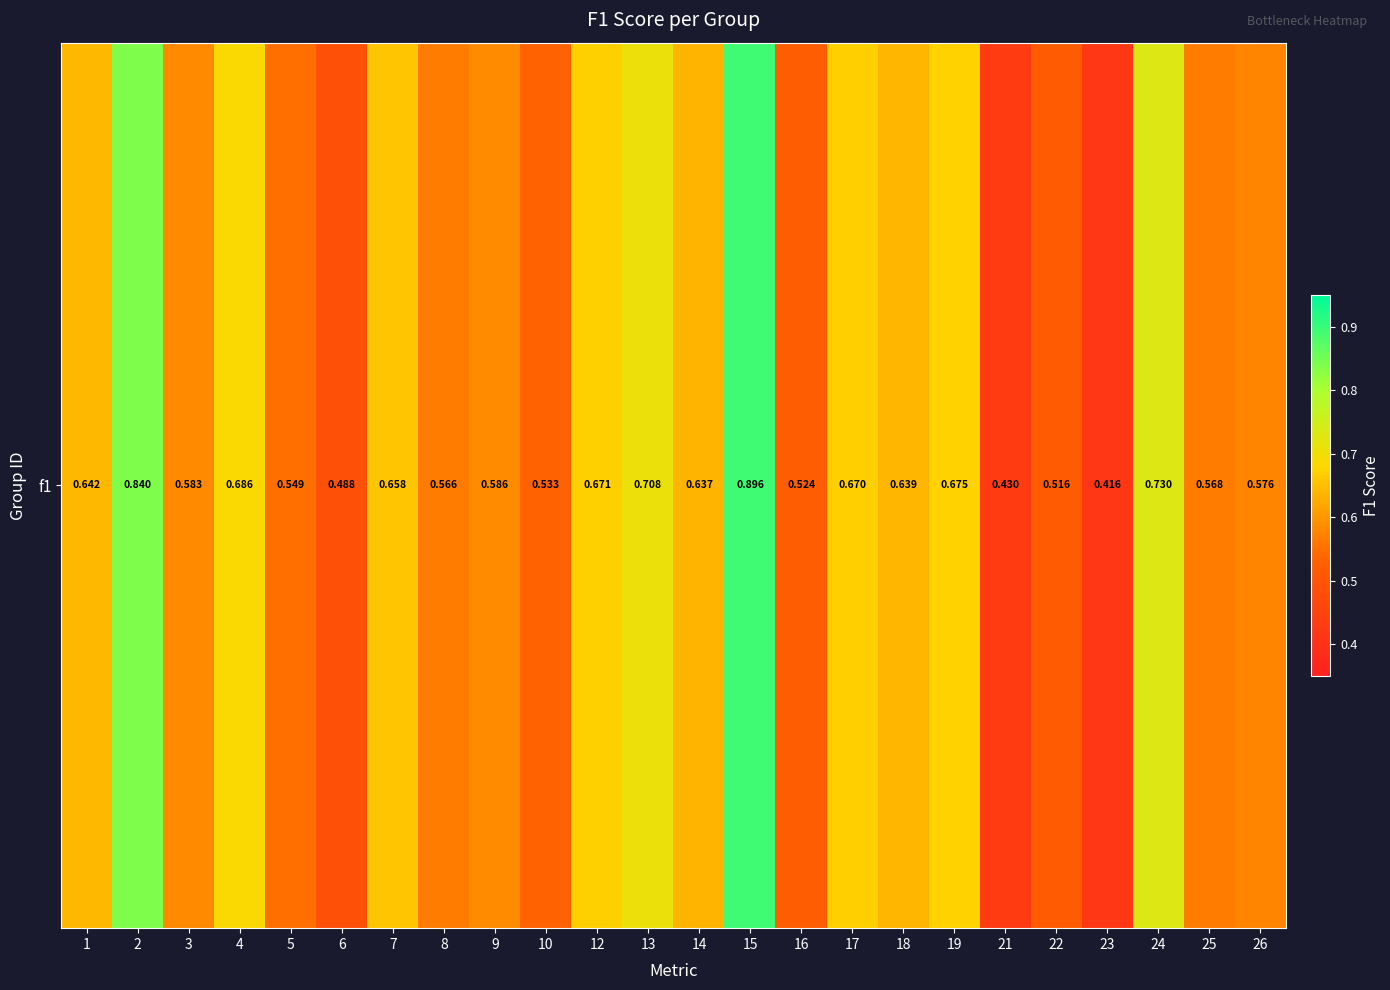

Reading left to right, extract all data points from this chart.

1=0.6	2=0.8	3=0.6	4=0.7	5=0.5	6=0.5	7=0.7	8=0.6	9=0.6	10=0.5	12=0.7	13=0.7	14=0.6	15=0.9	16=0.5	17=0.7	18=0.6	19=0.7	21=0.4	22=0.5	23=0.4	24=0.7	25=0.6	26=0.6